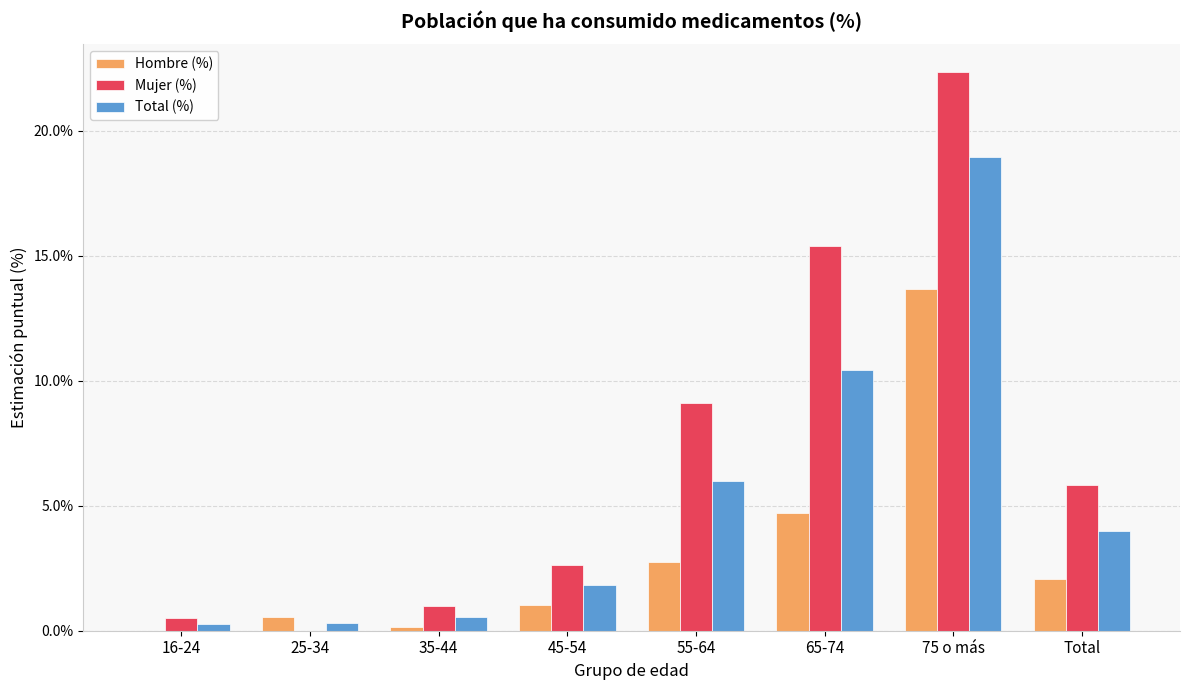

How many data points in Total (%) are above 3?

4